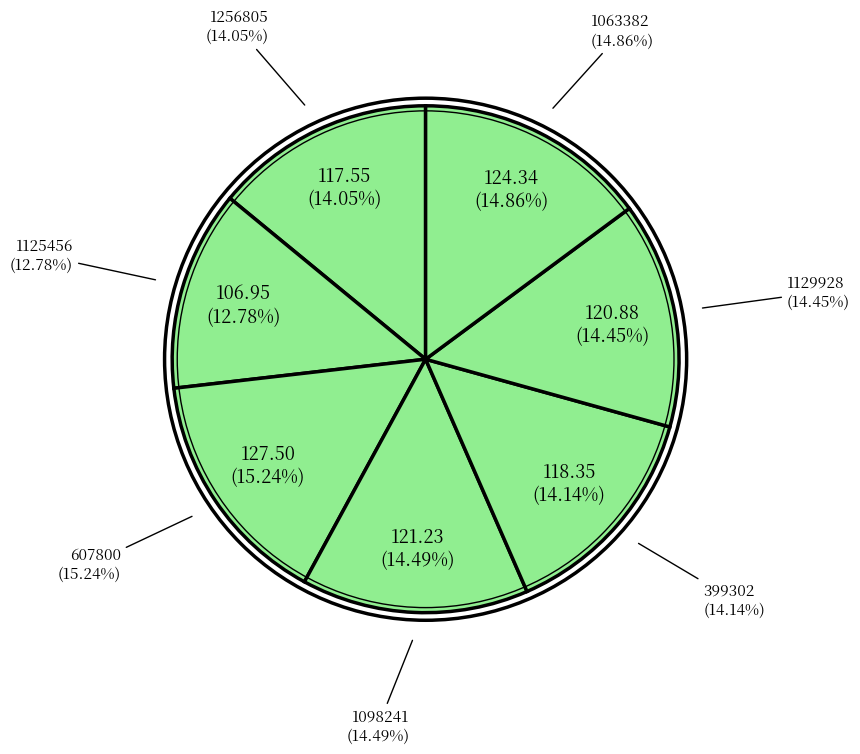

True or false: 1063382 accounts for 15% of the total.

True